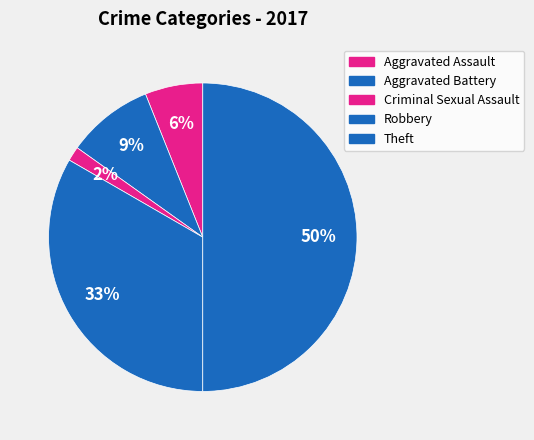

What percentage is the Aggravated Assault slice, to the nearest percent?

6%